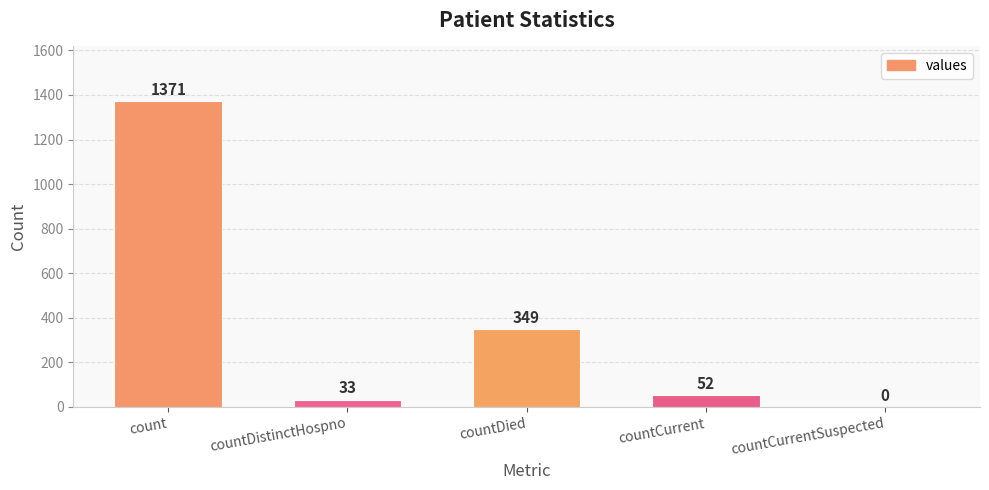

Are the bars horizontal?

No